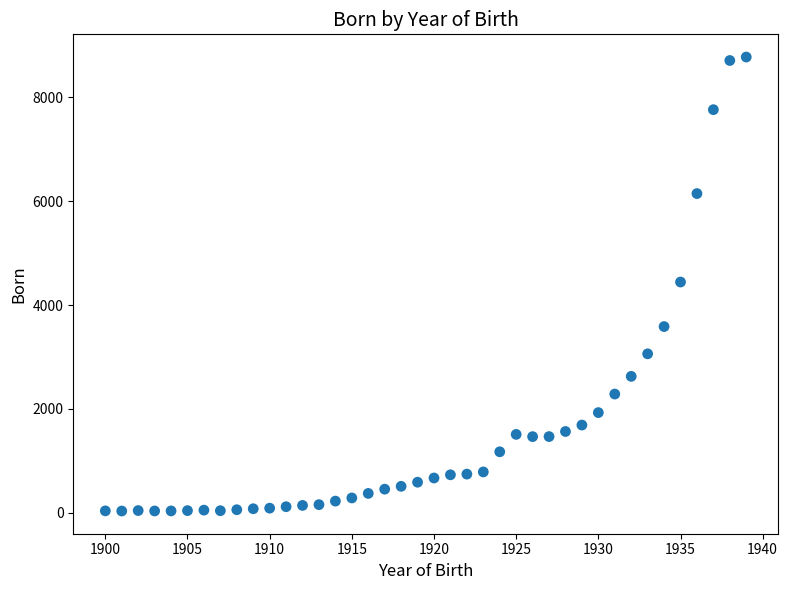

What is the range of Y values (max minus min)?

8745